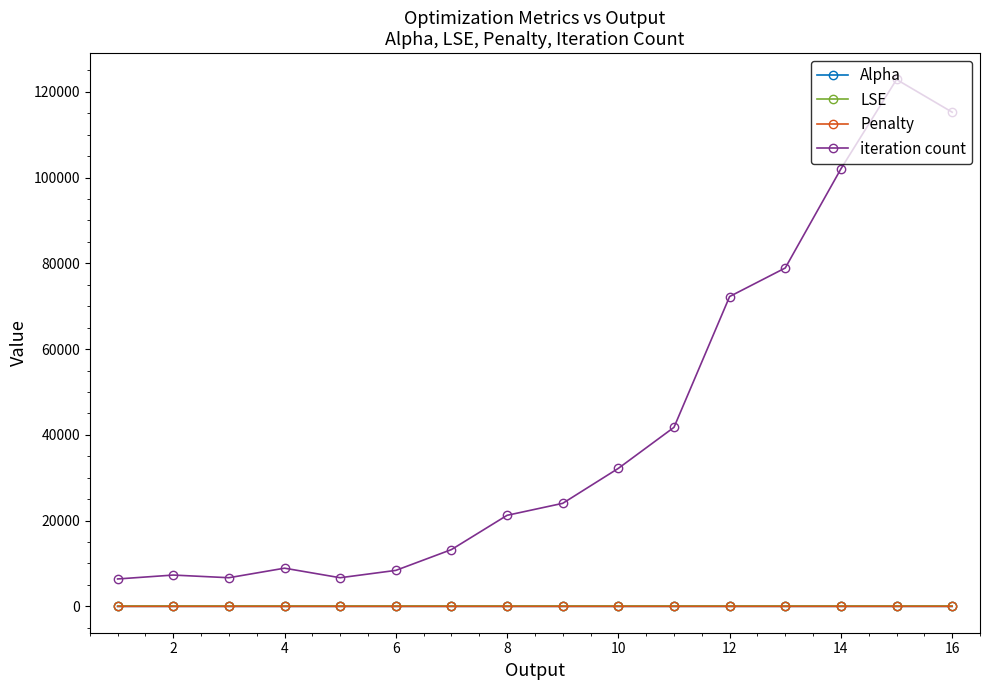

What is the value of the Alpha point at the 4th from the left?

0.1